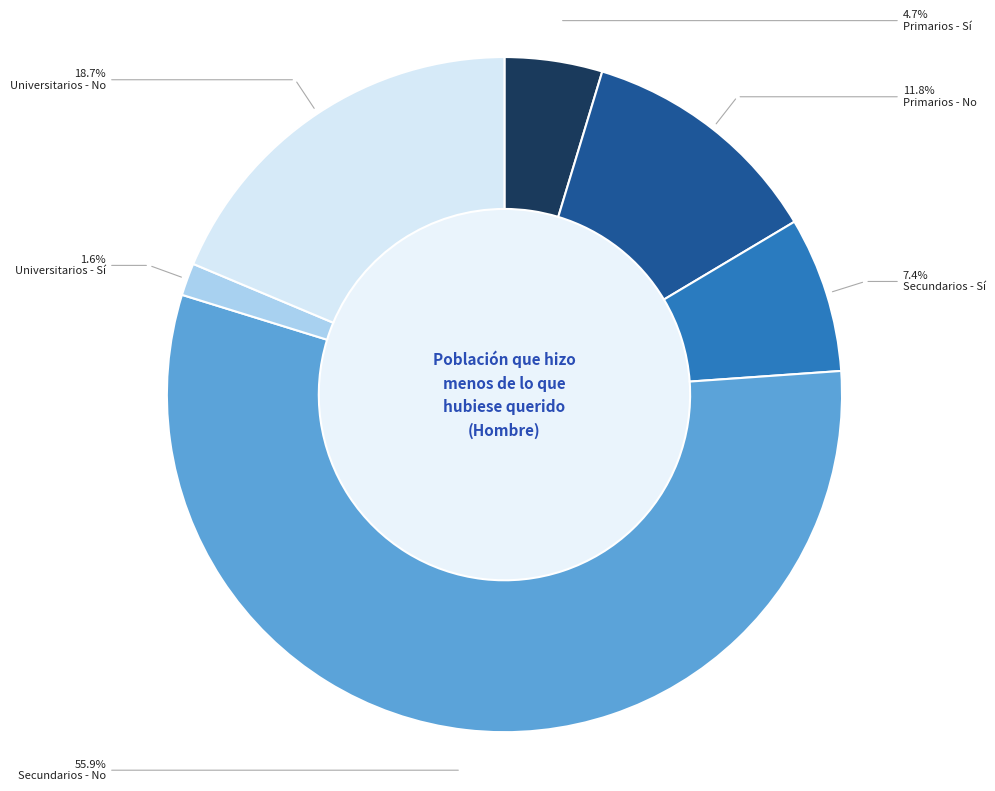

What is the ratio of the value at Primarios - No to the value at Secundarios - No?

0.2